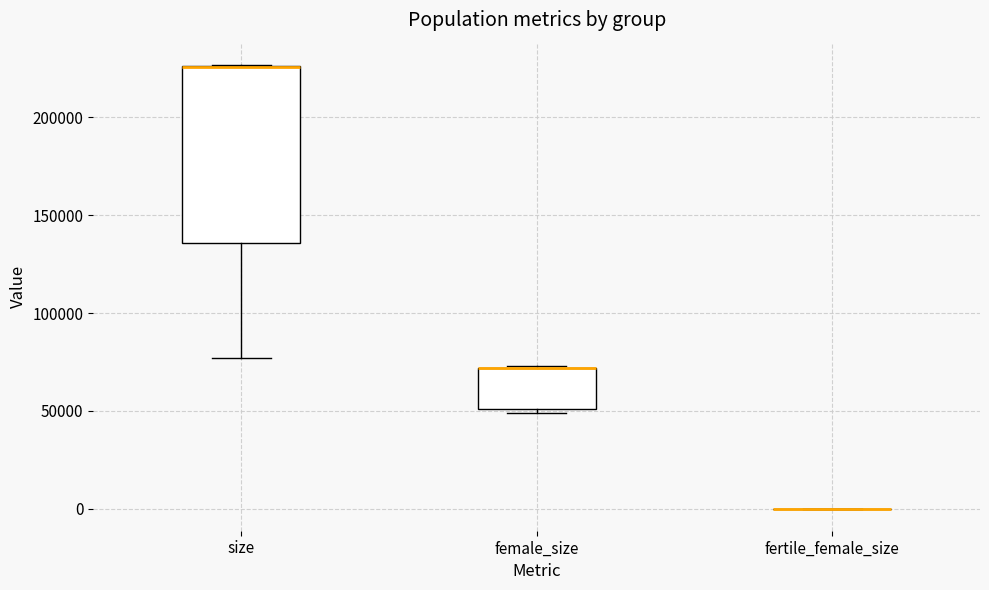

Reading left to right, transcribe this box plot: for each box, give where its median line is, the range the box spans, and where its two whiskers end, as read against the y-axis. The values are not printed on the chart, so give them approximately, as read against the axis.

size: median 225000 (drawn on the box's upper edge), box 135000 to 225000, whiskers 75000 to 225000
female_size: median 70000 (drawn on the box's upper edge), box 50000 to 70000, whiskers 50000 (just below the box's lower edge) to 75000
fertile_female_size: box collapsed to a line at 0, whiskers 0 to 0